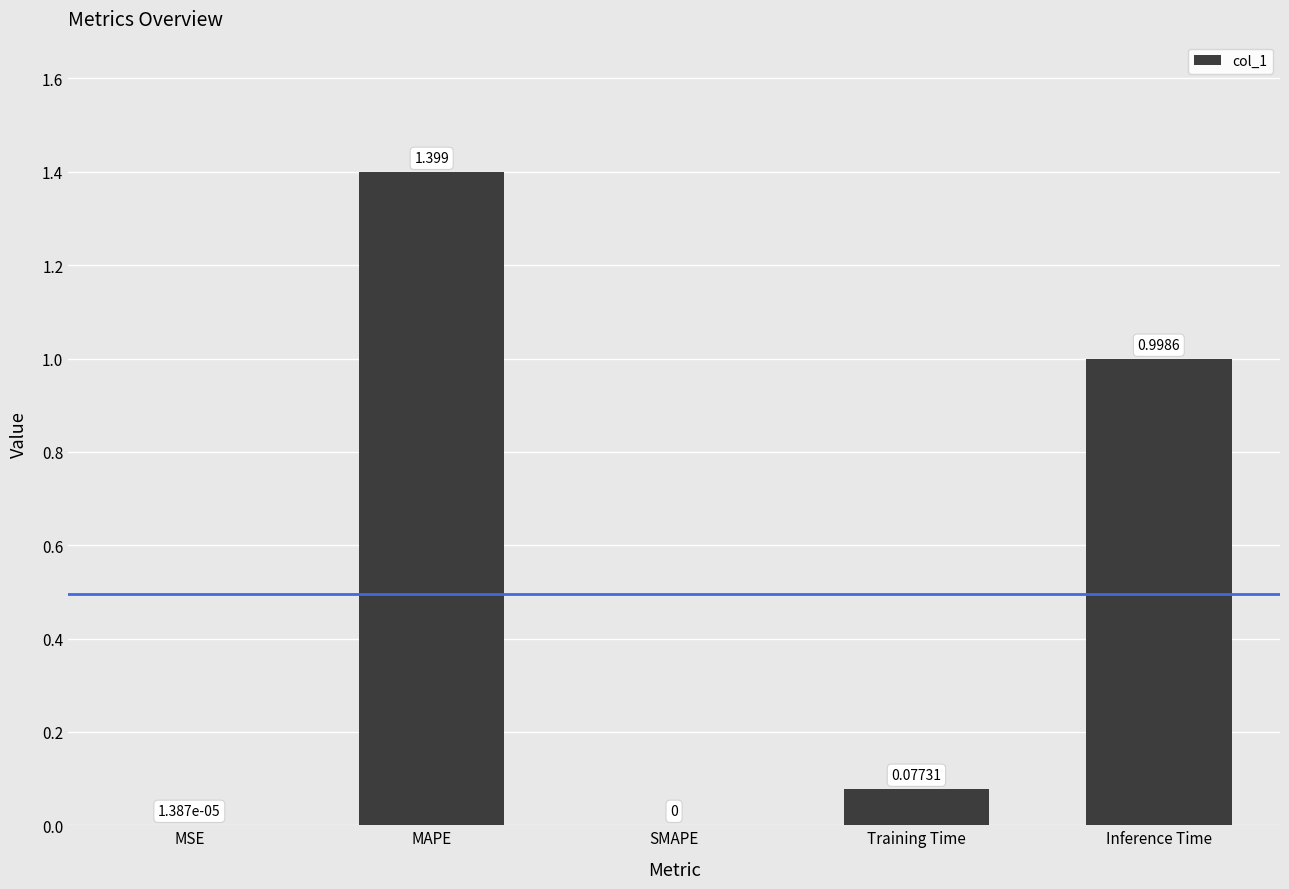

Between SMAPE and Training Time, which is larger?

Training Time